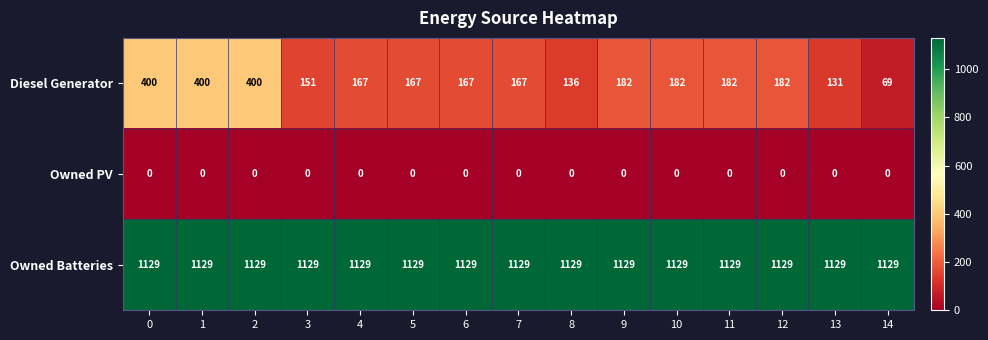

Which series changed the most between 5 and 13?

Diesel Generator